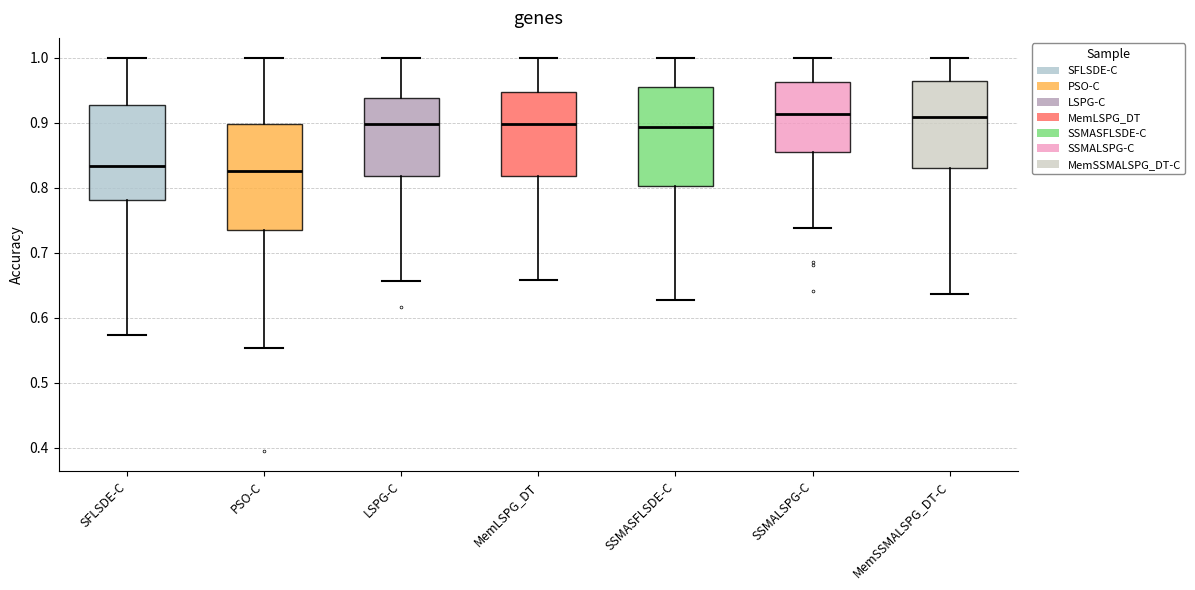

Reading left to right, read every box against the y-axis: the position of its median line, the range the box covers, and the ends of its whiskers. The values are not printed on the chart, so give them approximately, as read against the axis.

SFLSDE-C: median 0.83, box 0.78 to 0.93, whiskers 0.57 to 1.00
PSO-C: median 0.83, box 0.74 to 0.90, whiskers 0.55 to 1.00
LSPG-C: median 0.90, box 0.82 to 0.94, whiskers 0.66 to 1.00
MemLSPG_DT: median 0.90, box 0.82 to 0.95, whiskers 0.66 to 1.00
SSMASFLSDE-C: median 0.89, box 0.80 to 0.95, whiskers 0.63 to 1.00
SSMALSPG-C: median 0.91, box 0.86 to 0.96, whiskers 0.74 to 1.00
MemSSMALSPG_DT-C: median 0.91, box 0.83 to 0.96, whiskers 0.64 to 1.00